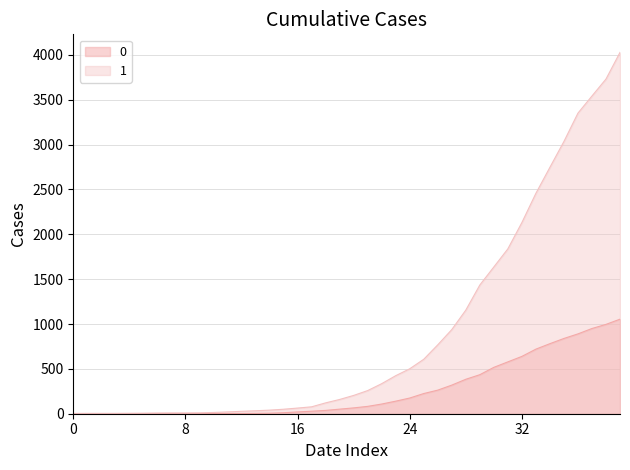

How many lines are shown in the chart?

2